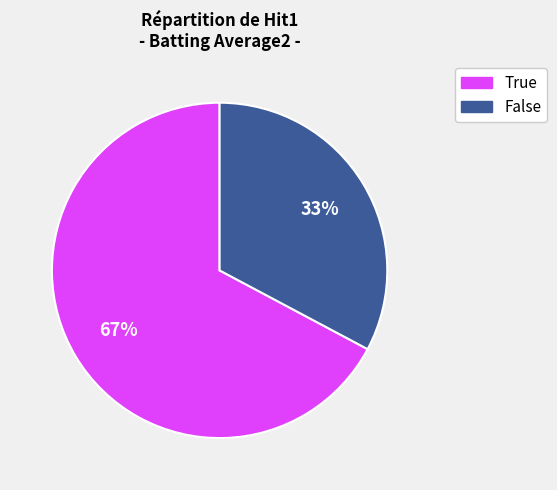

To the nearest percent, what is the difference between the largest and smallest slice percentages?

34%